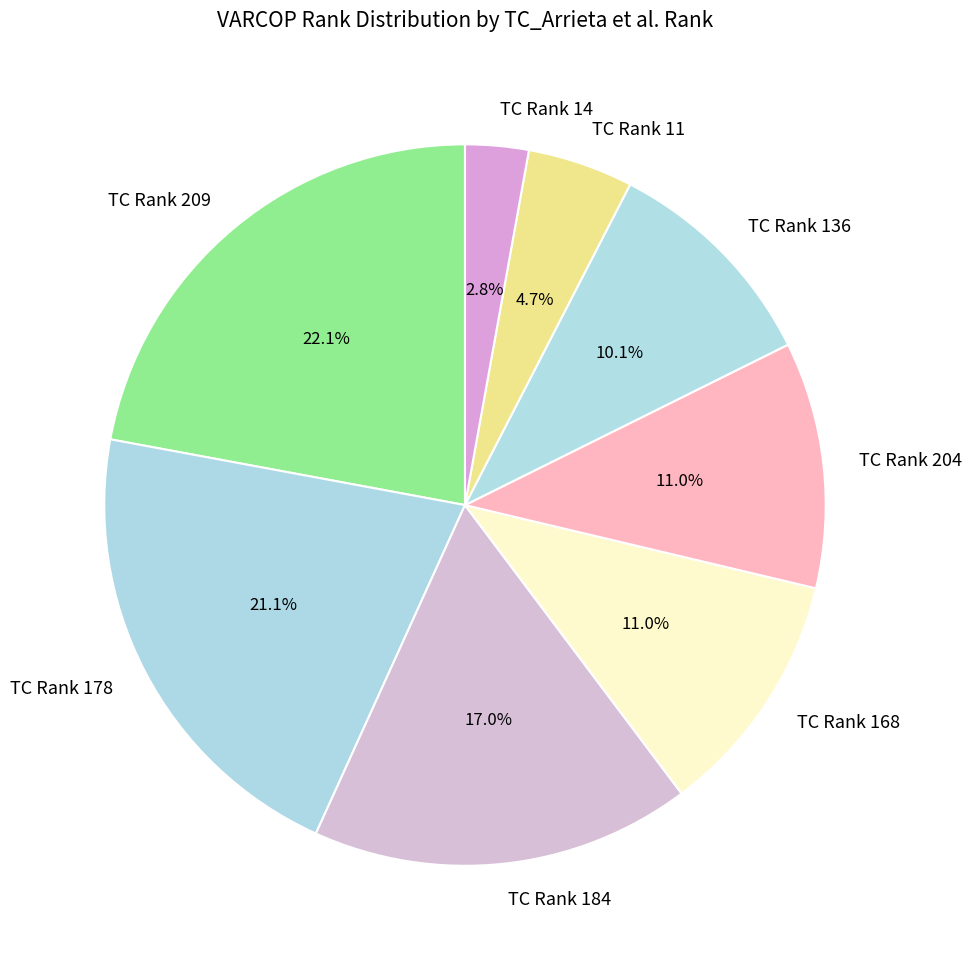

What portion of the pie excludes TC Rank 209?

77.9%